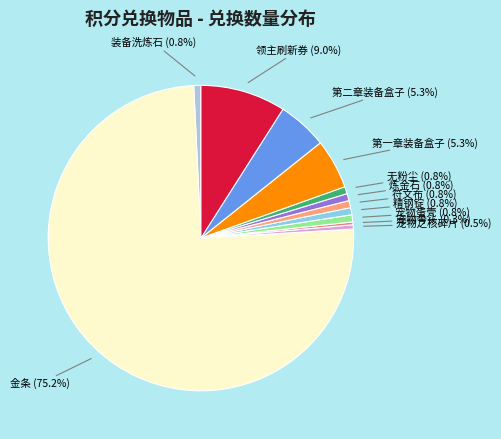

To the nearest percent, what is the difference between the largest and smallest slice percentages?

75%